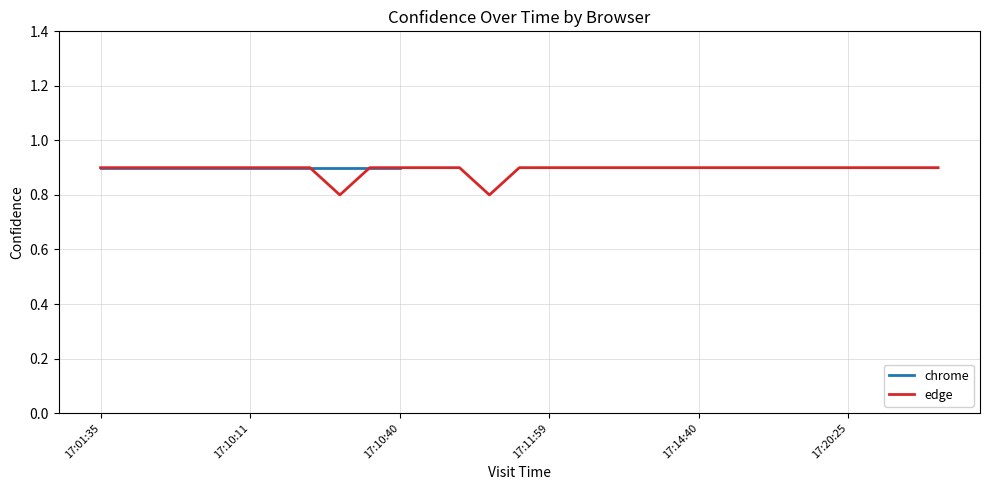

Between 6 and 13, which is larger?

6